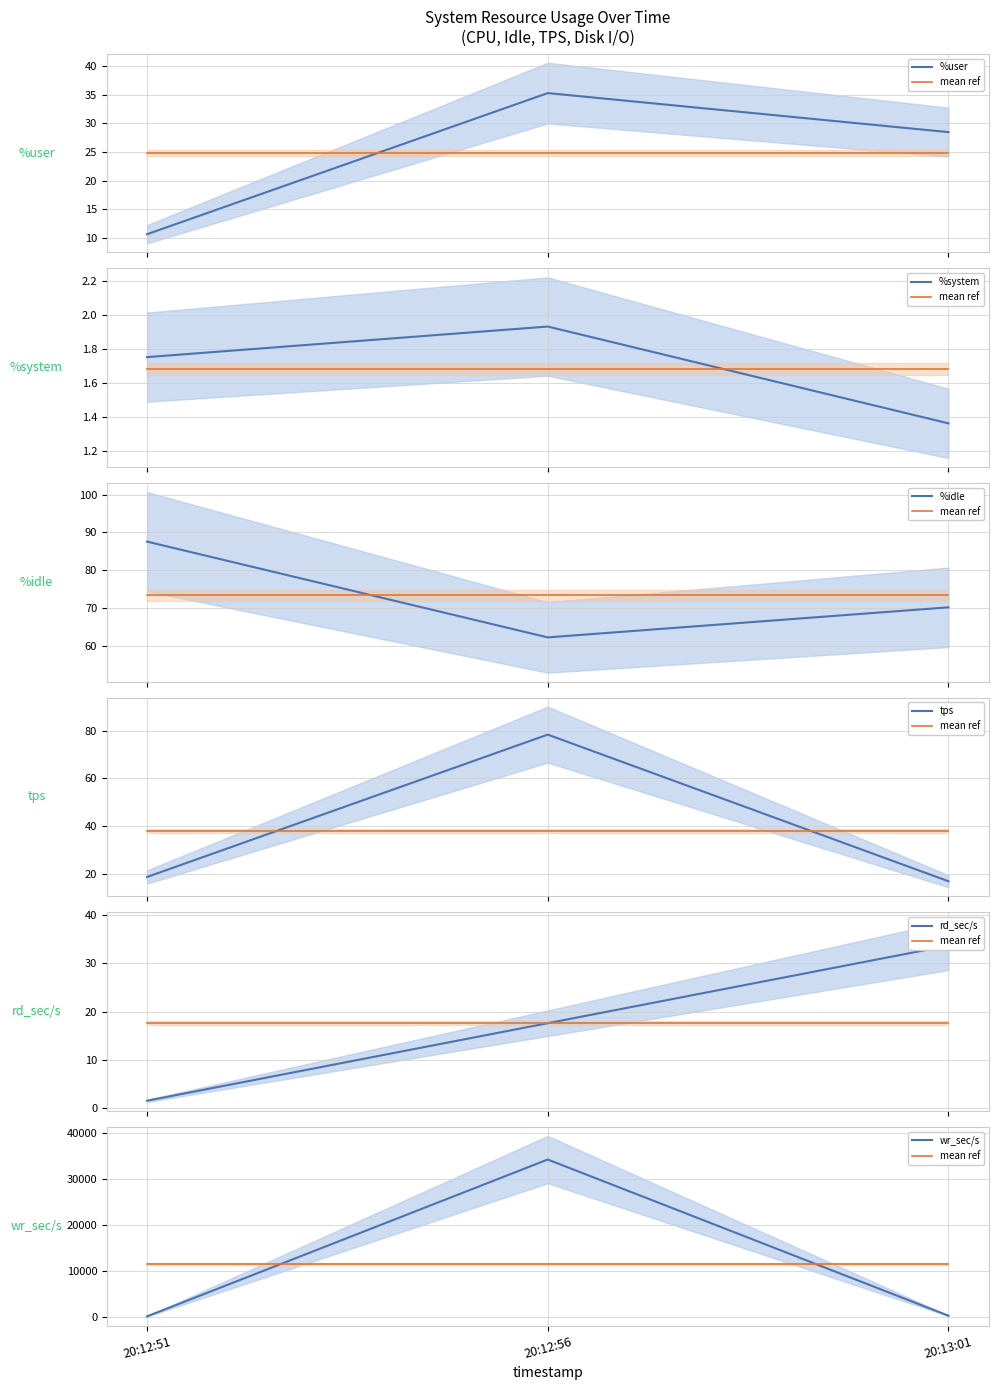

The value of %system at 20:12:56 is 1.9. True or false?

True